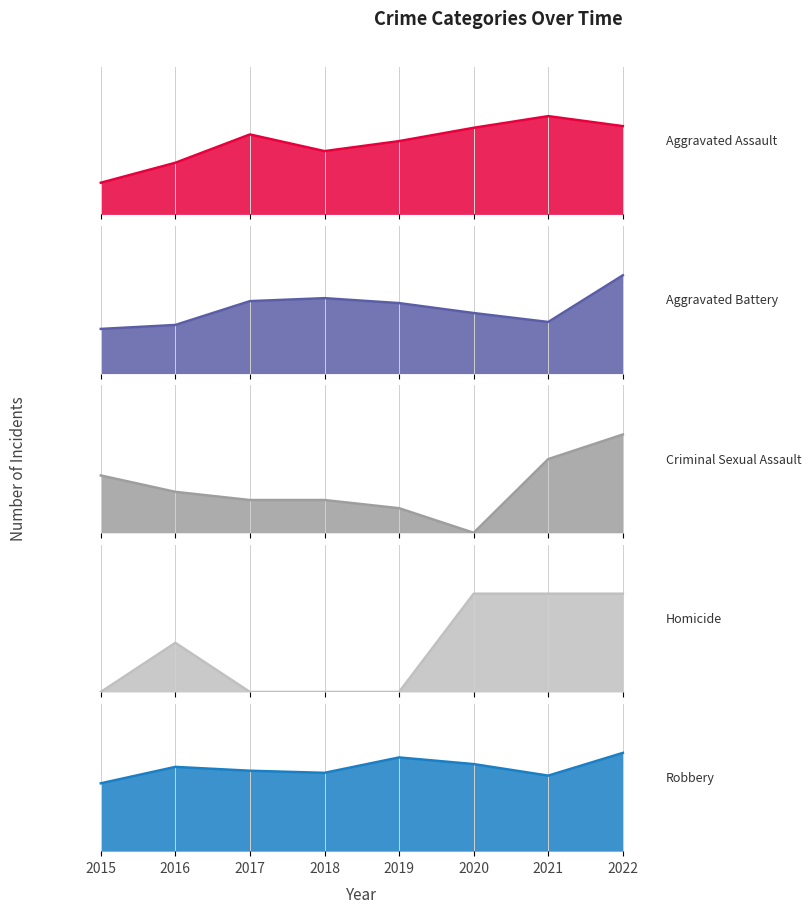

What are all the series names shown in the legend?

Aggravated Assault, Aggravated Battery, Criminal Sexual Assault, Homicide, Robbery